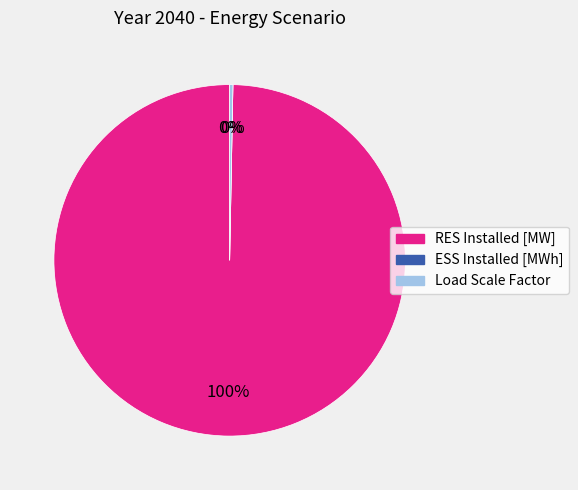

To the nearest percent, what is the difference between the largest and smallest slice percentages?

100%